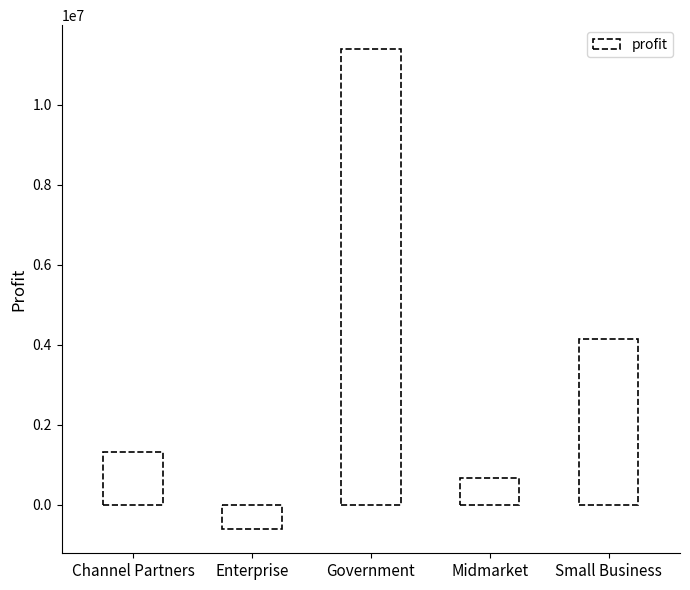

What is the value of the 3rd bar from the left?

11388173.2